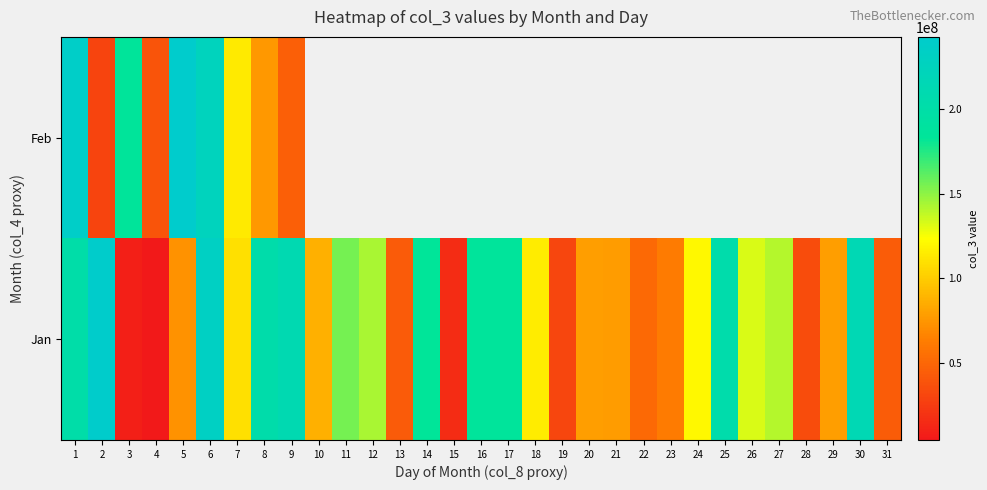

Rank the series at 9 from lowest to highest value.

Feb, Jan